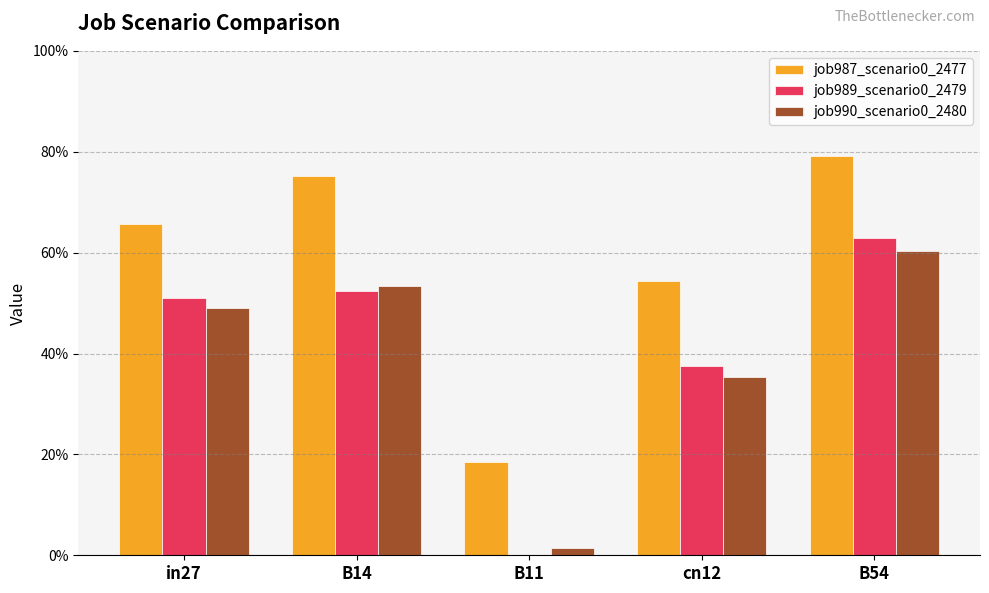

Are the bars horizontal?

No